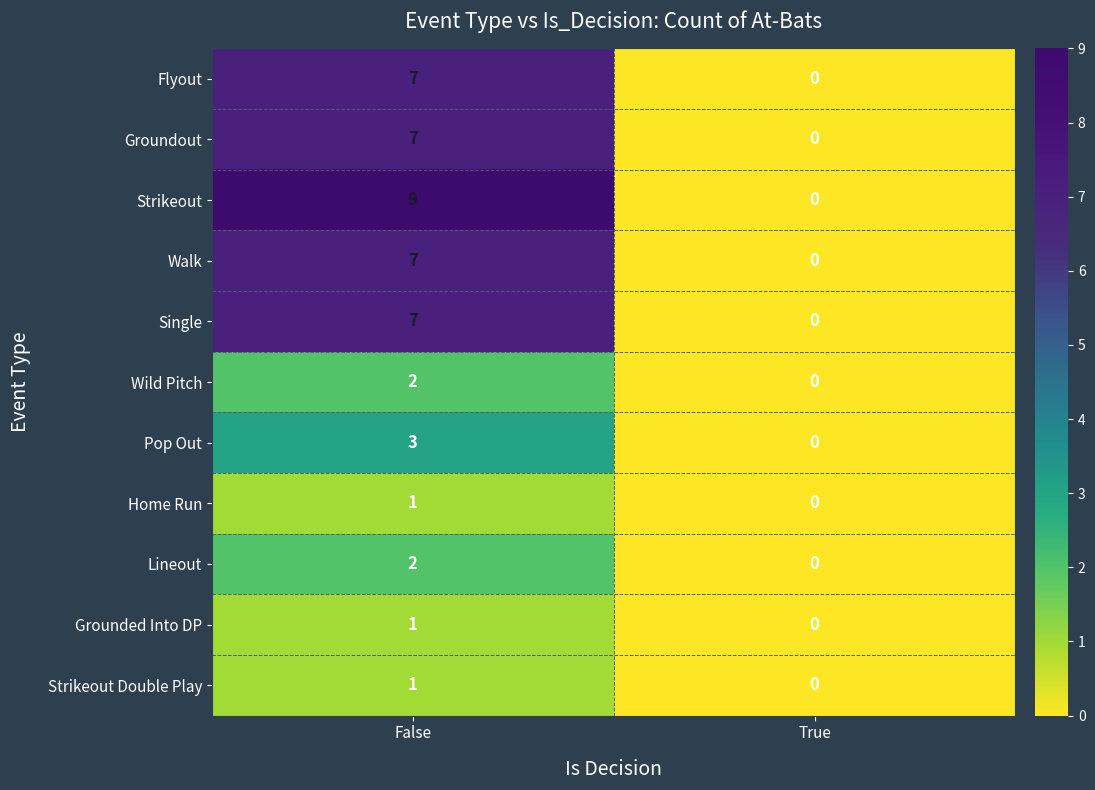

How many values in the Strikeout Double Play series are below 1?

1